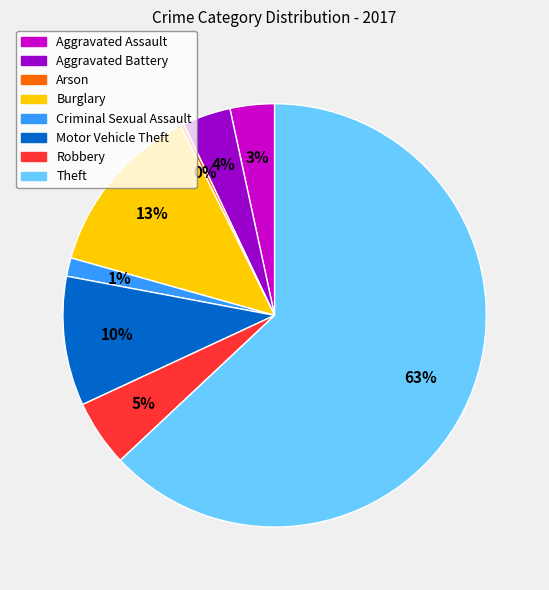

Is it true that Criminal Sexual Assault is 1% of the pie?

True